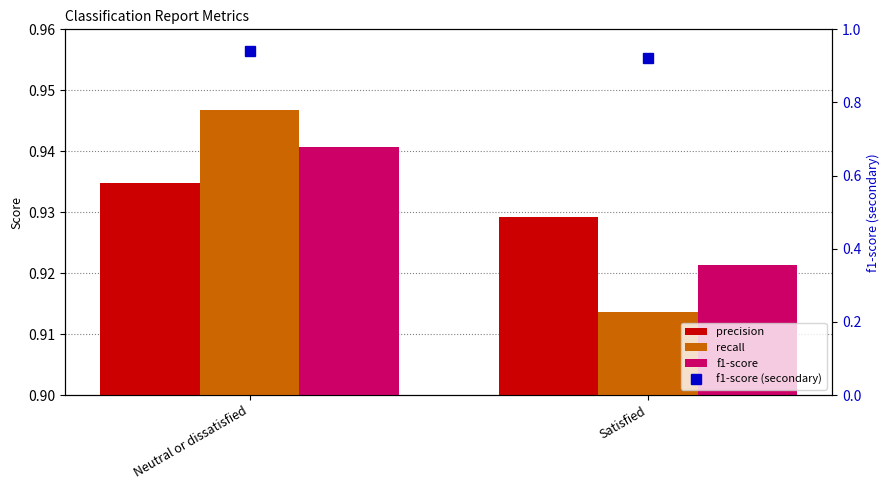

What is the sum of all recall values?

1.9